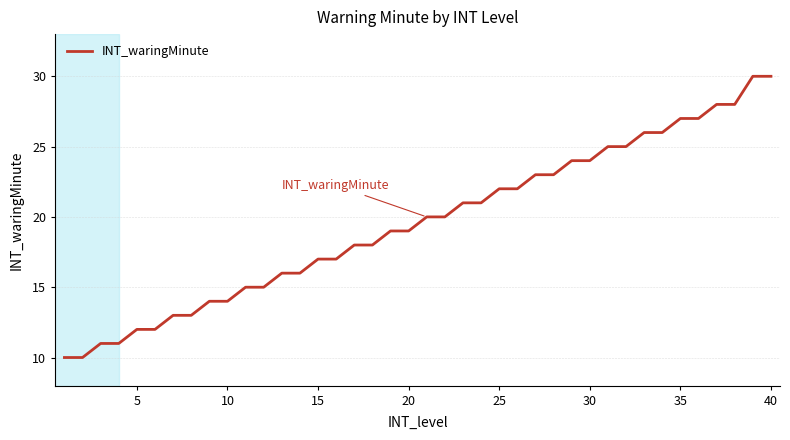

What is the maximum value shown in the chart?

30